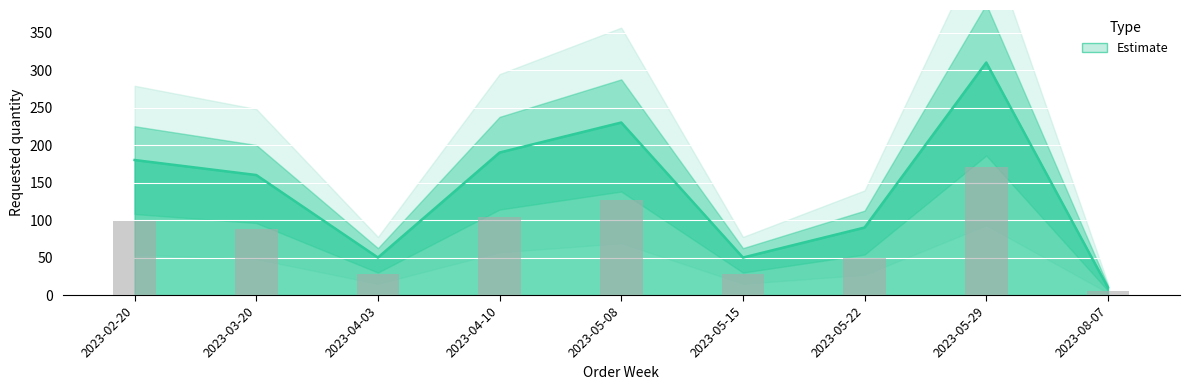

What is the approximate value at 2023-02-20, to the nearest 10?

180